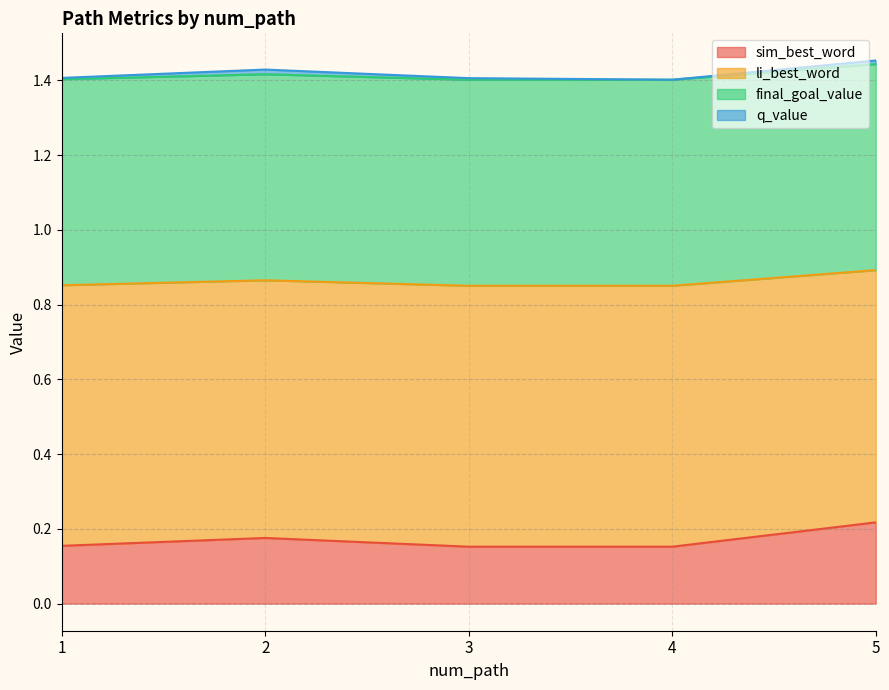

At which category does sim_best_word reach its first local peak?

2